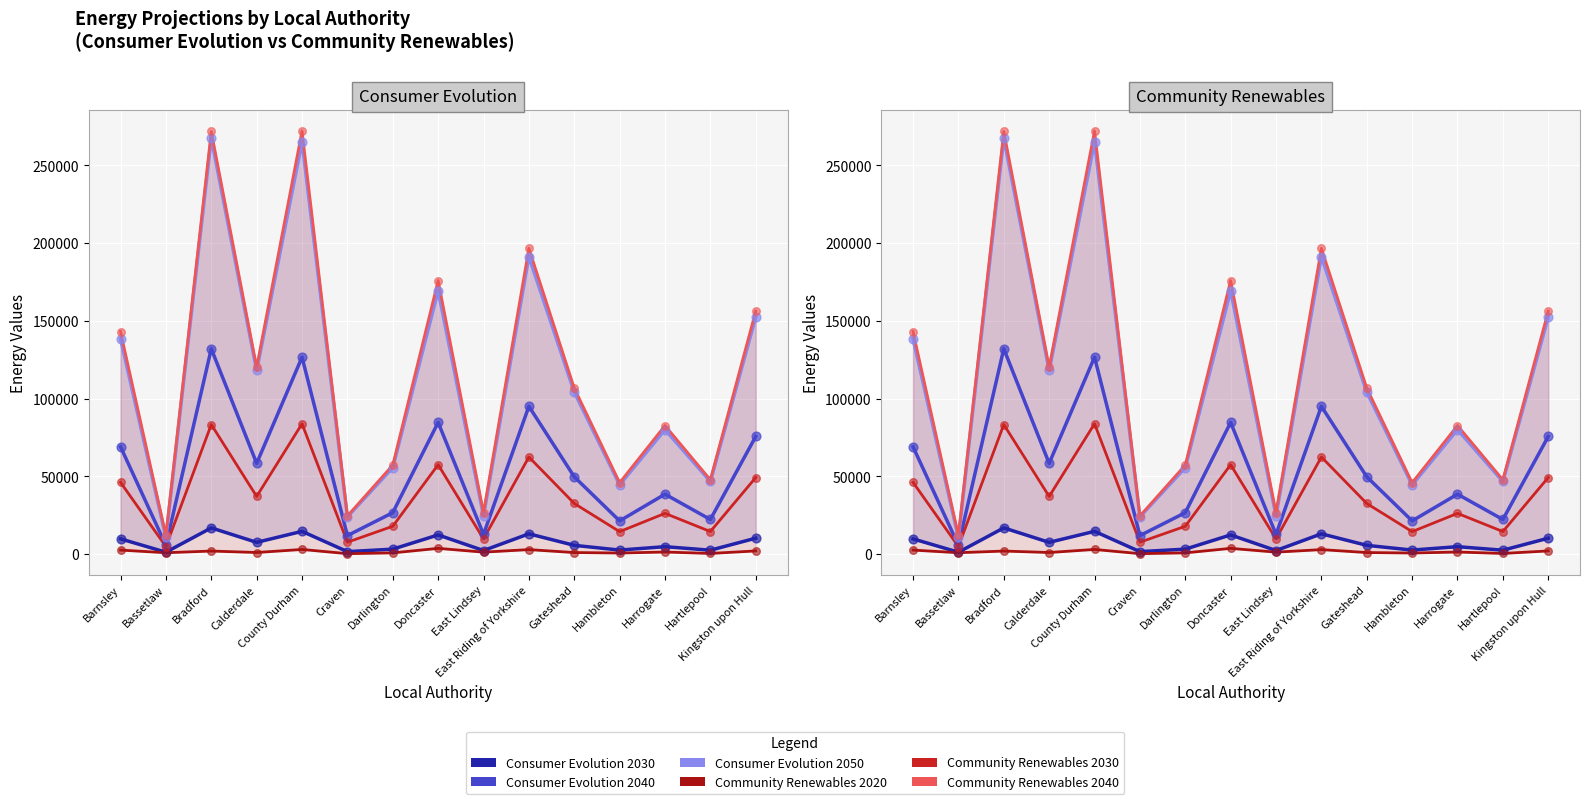

Which series has the largest total across all categories?

Community Renewables 2040